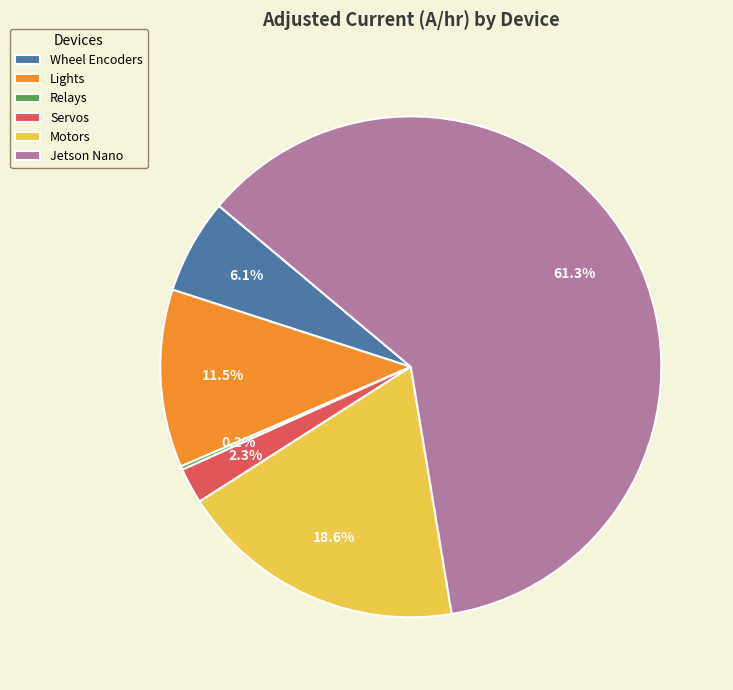

Does Jetson Nano account for over 50% of the chart?

Yes